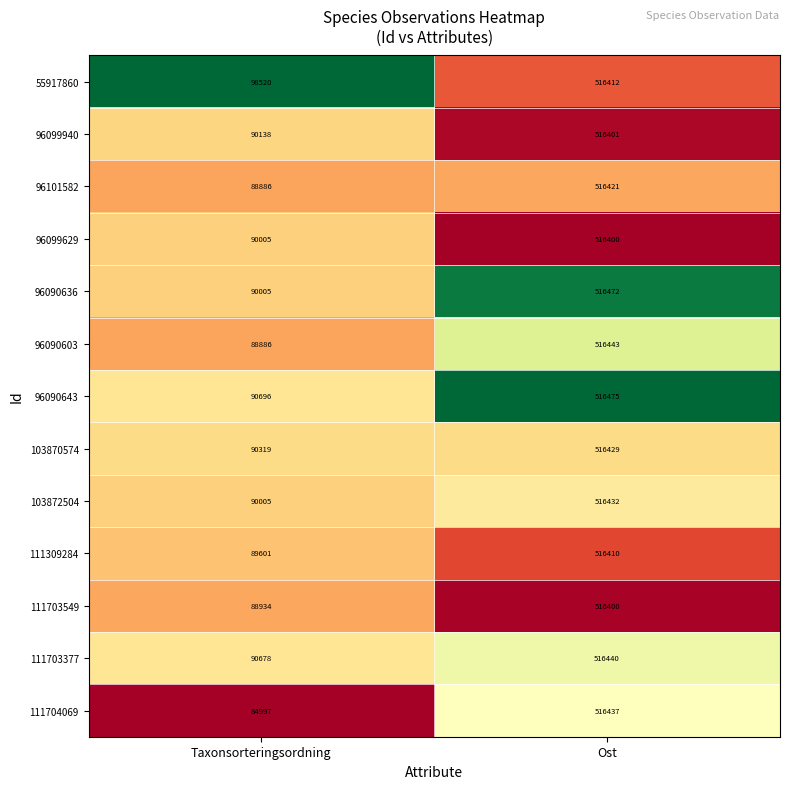

How many distinct data groups are displayed?

13